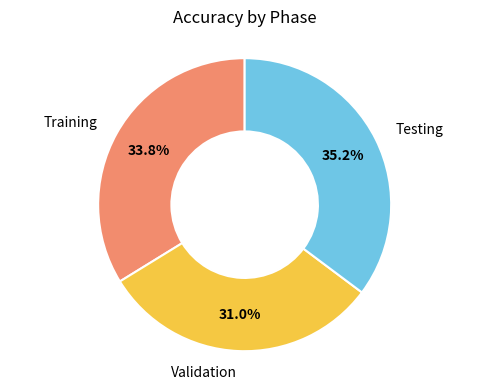

What percentage is the Testing slice, to the nearest percent?

35%